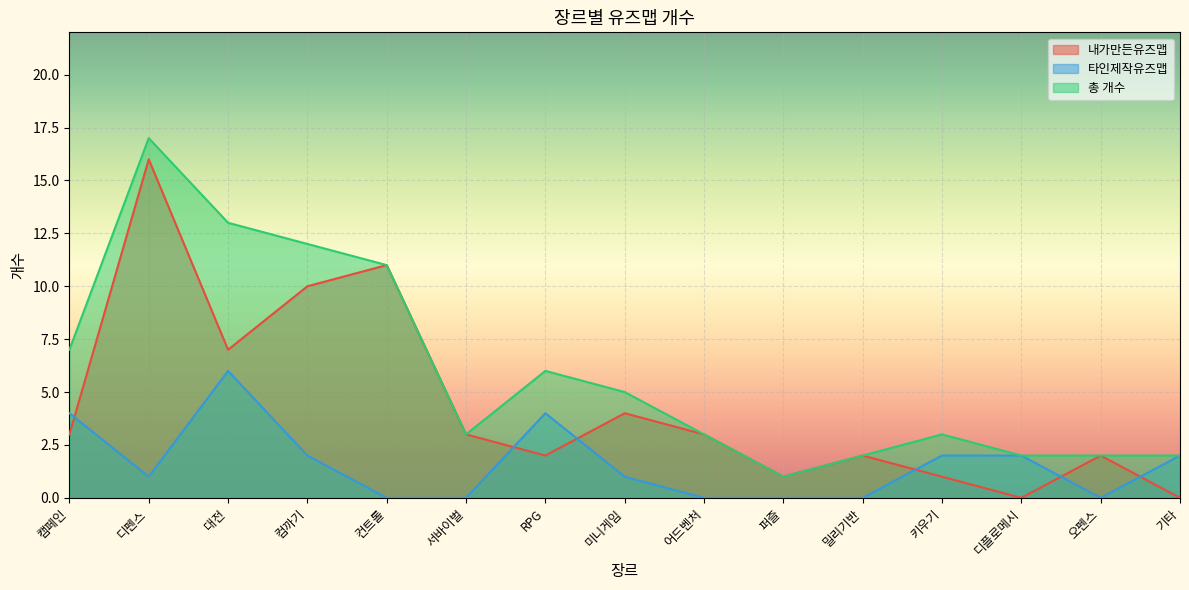

The 총 개수 series shows 17 at 디펜스. True or false?

True